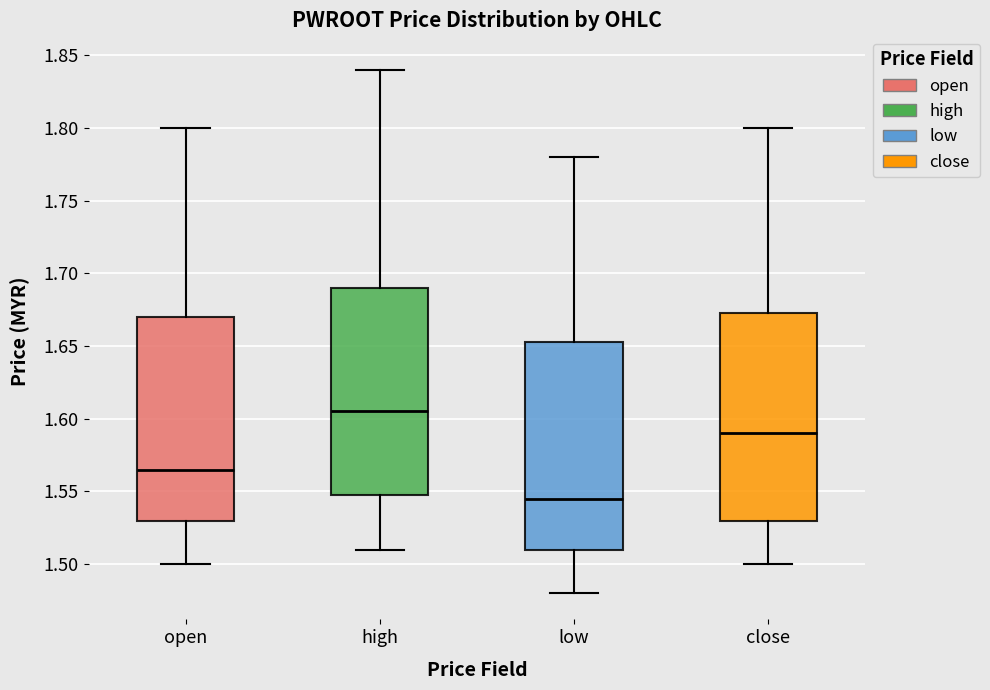

Reading left to right, transcribe this box plot: for each box, give where its median line is, the range the box spans, and where its two whiskers end, as read against the y-axis. The values are not printed on the chart, so give them approximately, as read against the axis.

open: median 1.565, box 1.530 to 1.670, whiskers 1.500 to 1.800
high: median 1.605, box 1.550 to 1.690, whiskers 1.510 to 1.840
low: median 1.545, box 1.510 to 1.655, whiskers 1.480 to 1.780
close: median 1.590, box 1.530 to 1.675, whiskers 1.500 to 1.800